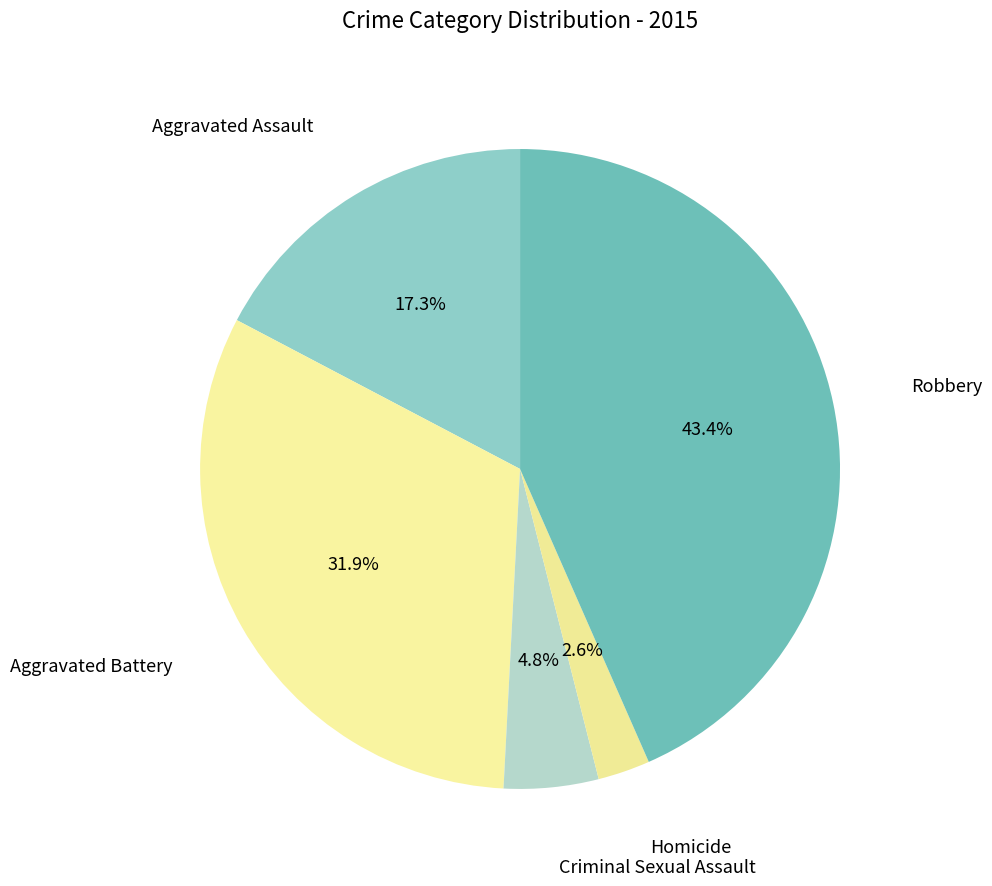

How many segments does this pie chart have?

5